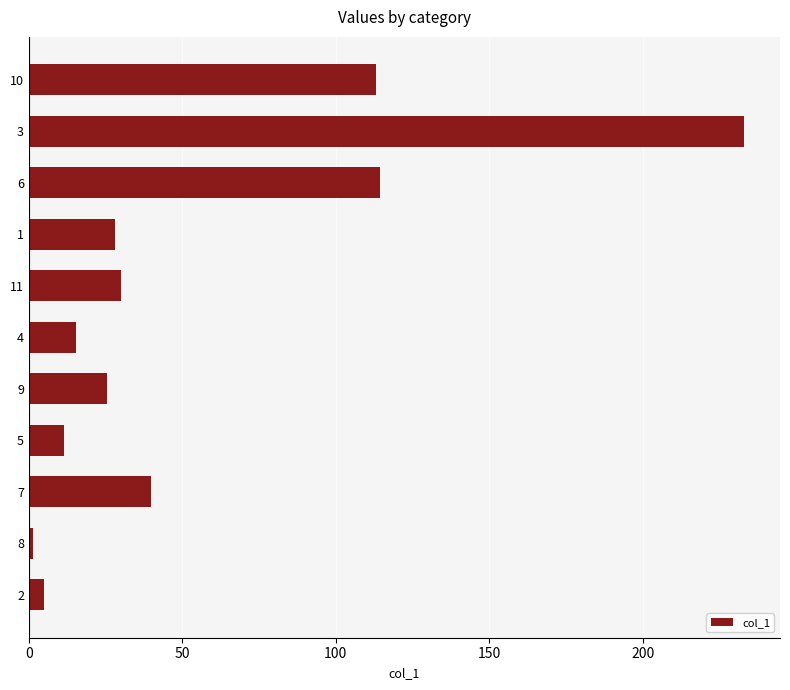

Reading bottom to top, list all the values displayed in this chart.

4.9	1.4	39.7	11.5	25.3	15.5	29.9	28.0	114.4	233.1	113.2